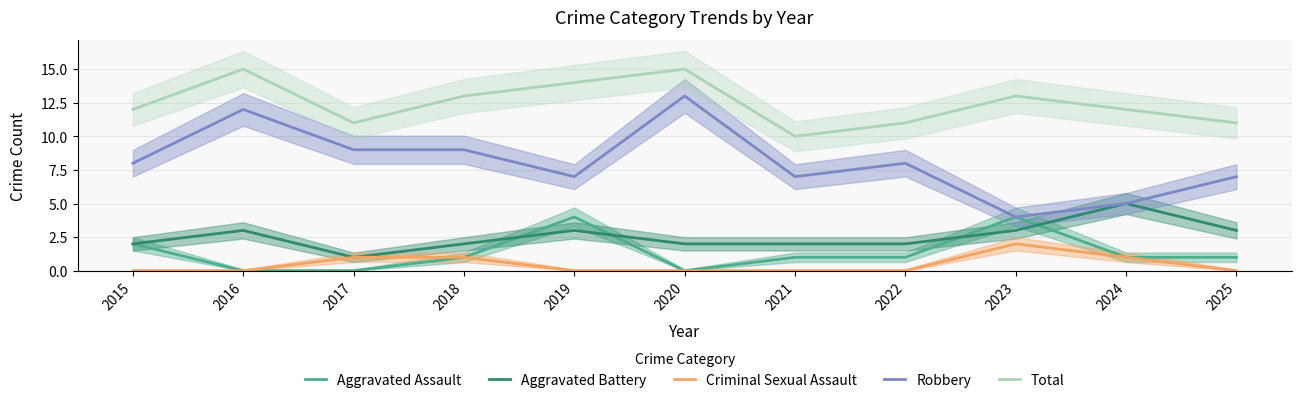

Read the Aggravated Battery value at 2017.

1